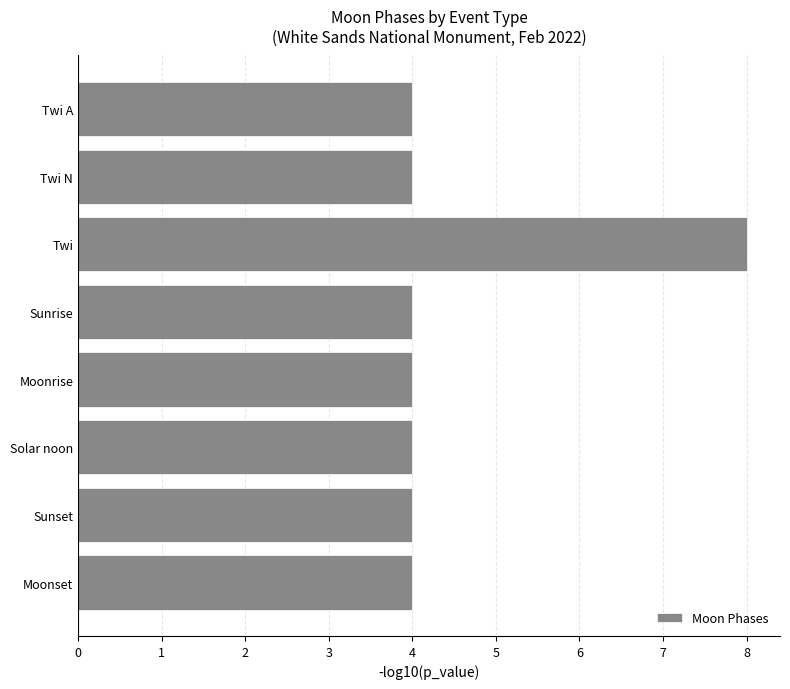

What is the label of the 6th bar from the top?

Solar noon